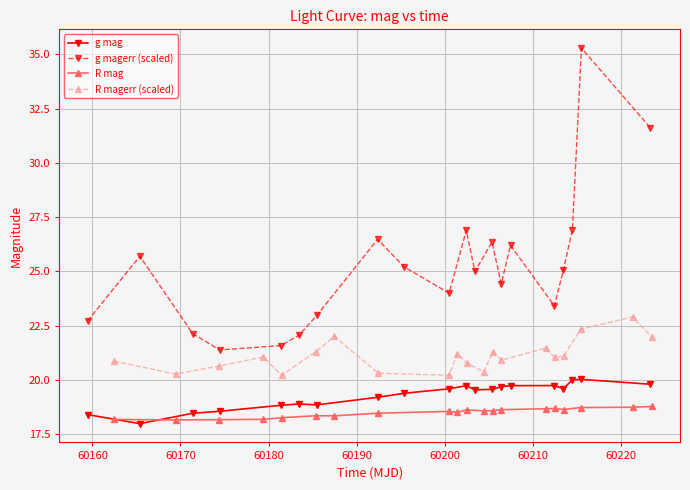

What is the smallest value displayed?

18.0